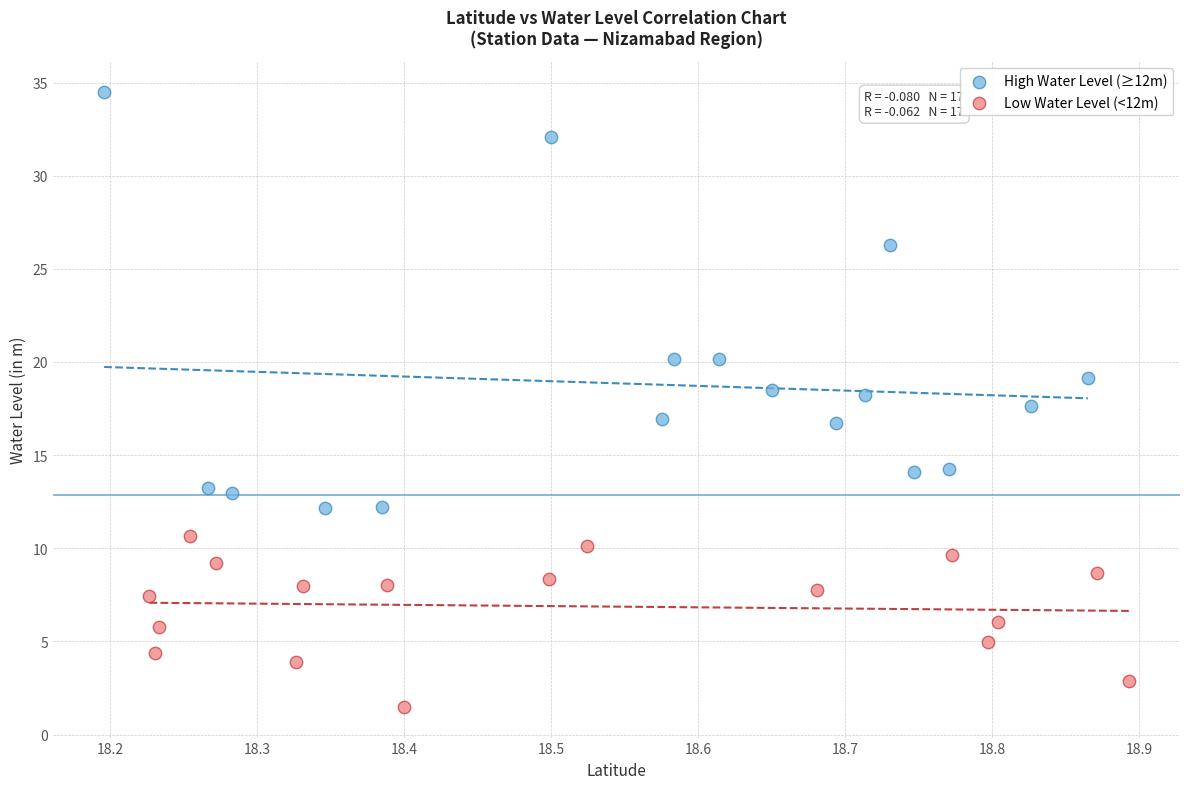

Which series has the widest spread of Y values?

High Water Level (≥12m)